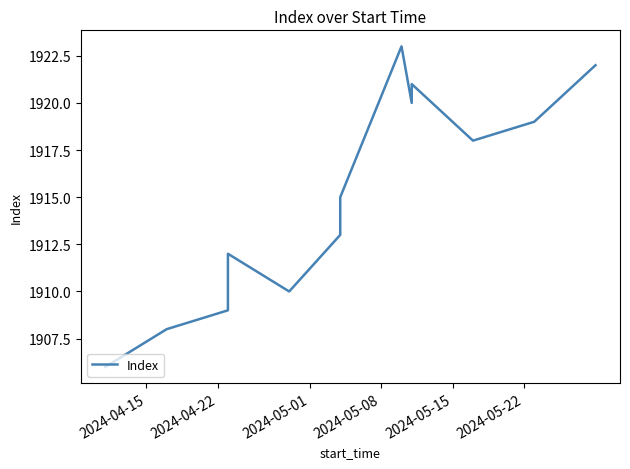

How many interior local peaks (higher than both neighbors) does the data have?

3